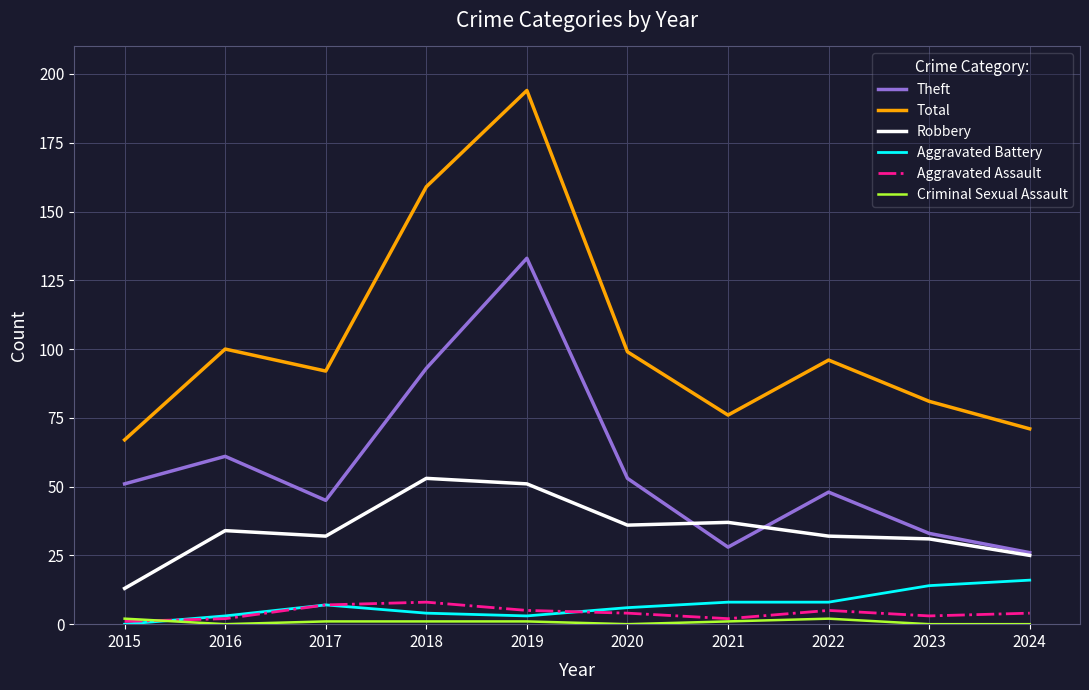

True or false: Theft has a value of 34 at 2024.

False